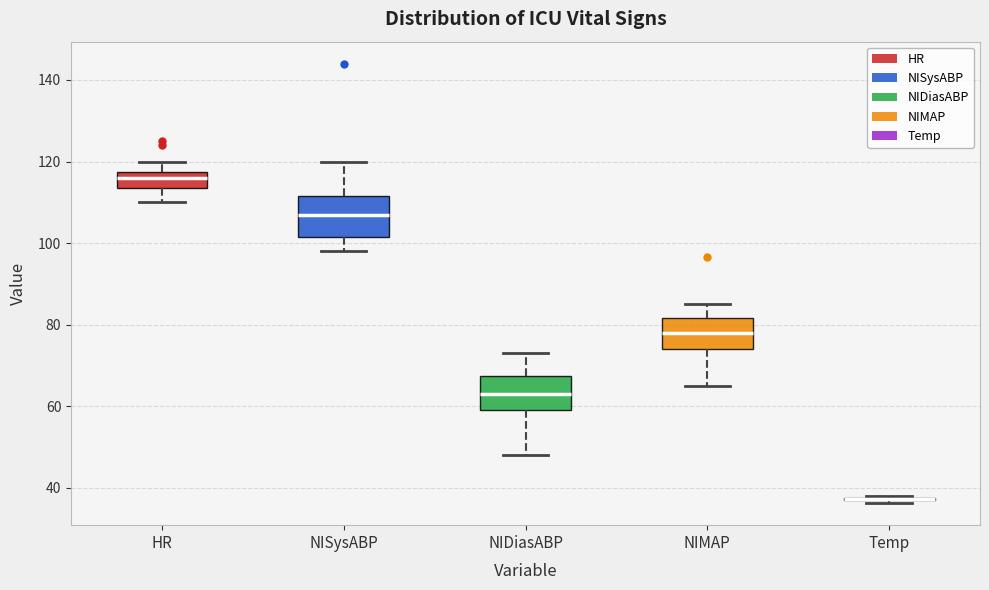

Where does the upper whisker of the box for NIMAP end on the y-axis? The values are not printed on the chart, so give them approximately, as read against the axis.

86